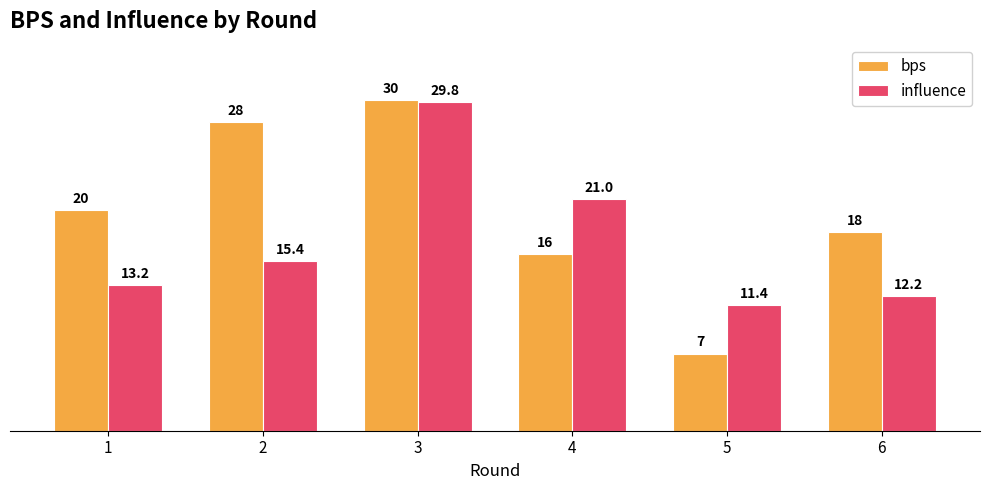

What are all the series names shown in the legend?

bps, influence